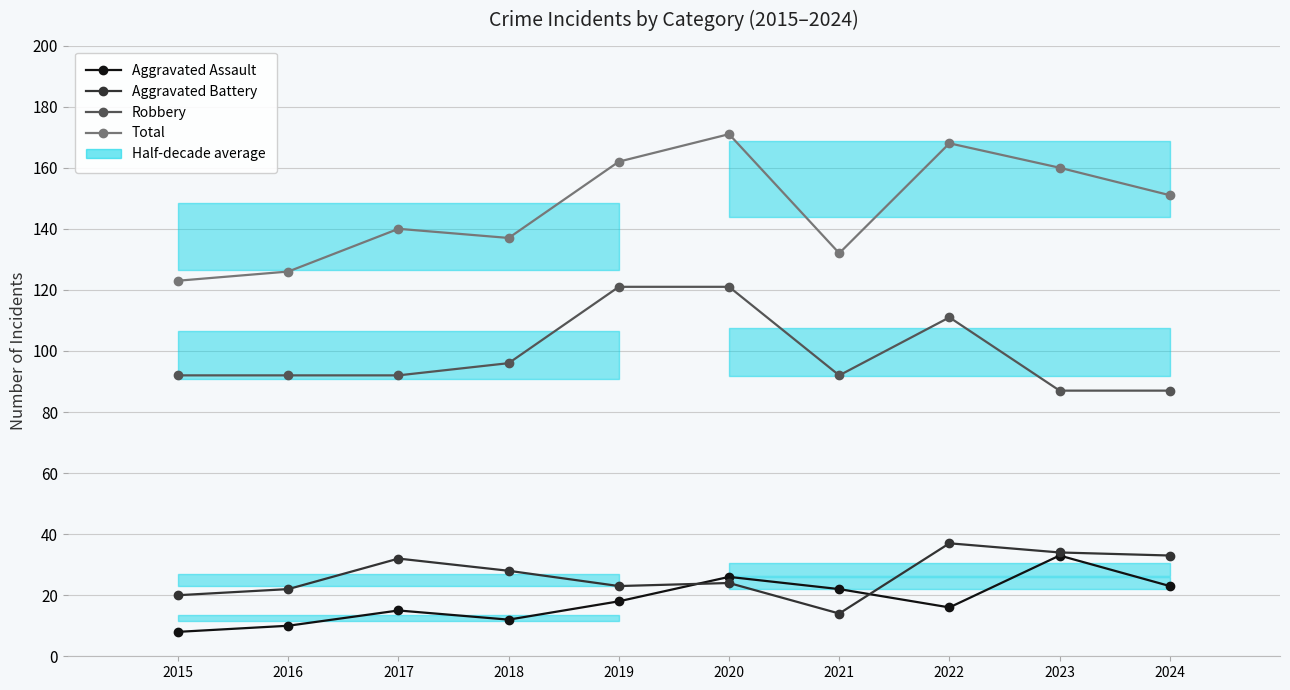

Which label corresponds to the largest value in the chart?

2020